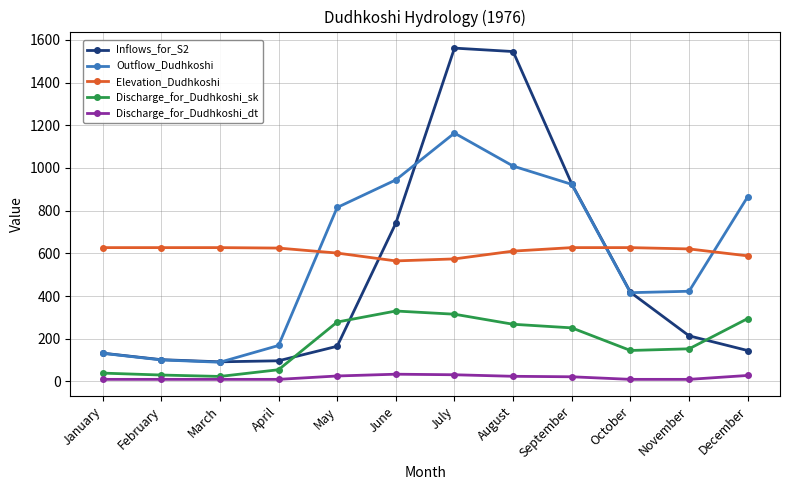

List the series in order of their peak value, lowest first.

Discharge_for_Dudhkoshi_dt, Discharge_for_Dudhkoshi_sk, Elevation_Dudhkoshi, Outflow_Dudhkoshi, Inflows_for_S2